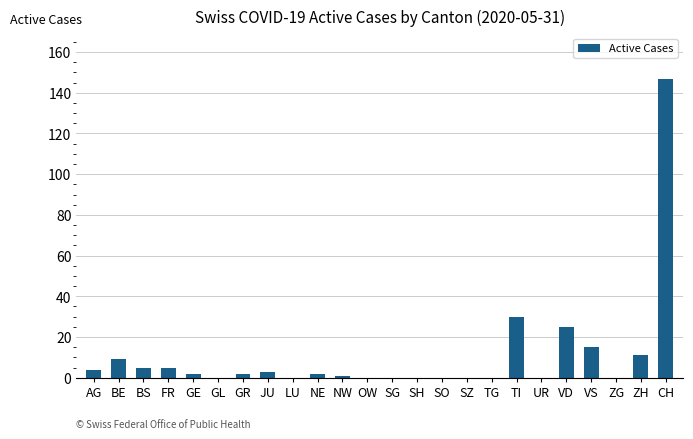

Between TG and BS, which is larger?

BS